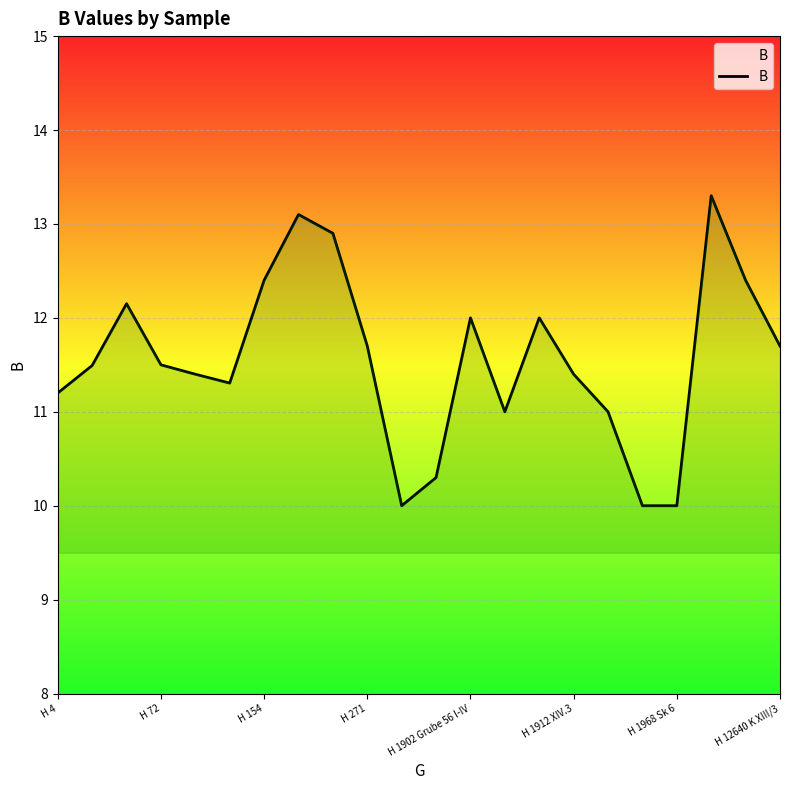

What is the smallest value displayed?

10.0